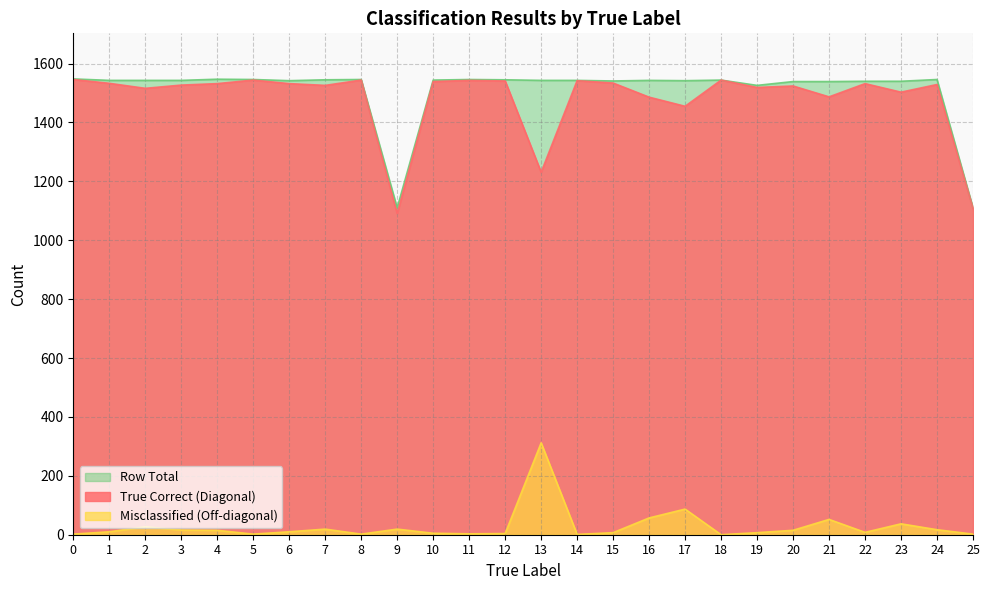

At how many categories does at least one series exceed 896?

26